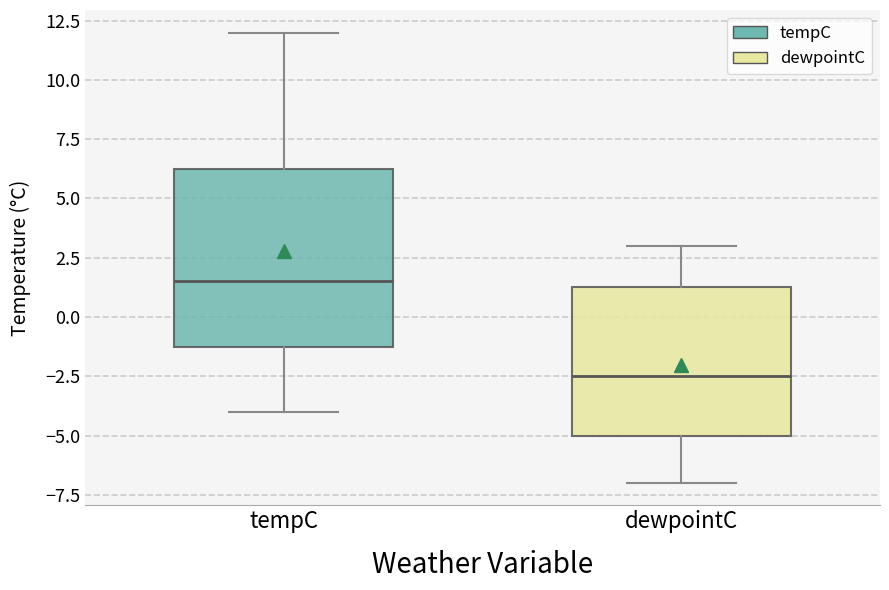

Reading left to right, transcribe this box plot: for each box, give where its median line is, the range the box spans, and where its two whiskers end, as read against the y-axis. The values are not printed on the chart, so give them approximately, as read against the axis.

tempC: median 1.5, box -1.0 to 6.5, whiskers -4.0 to 12.0
dewpointC: median -2.5, box -5.0 to 1.5, whiskers -7.0 to 3.0